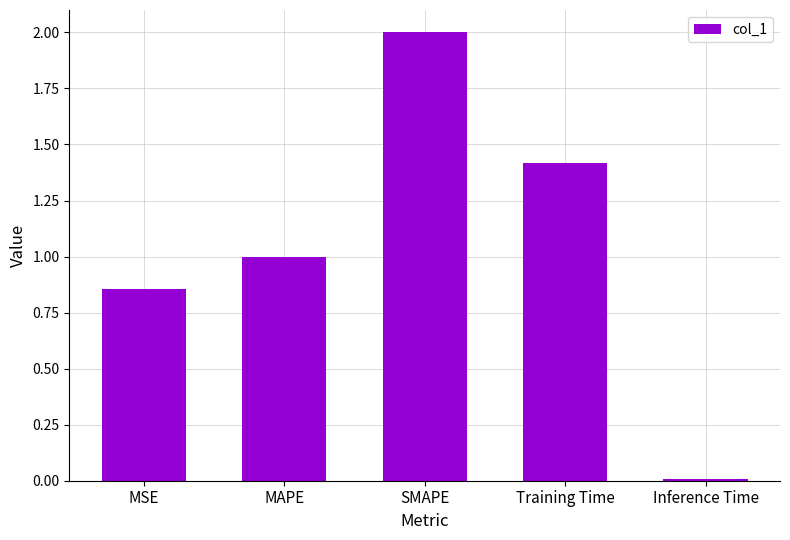

What is the change in value from SMAPE to Training Time?

-0.6